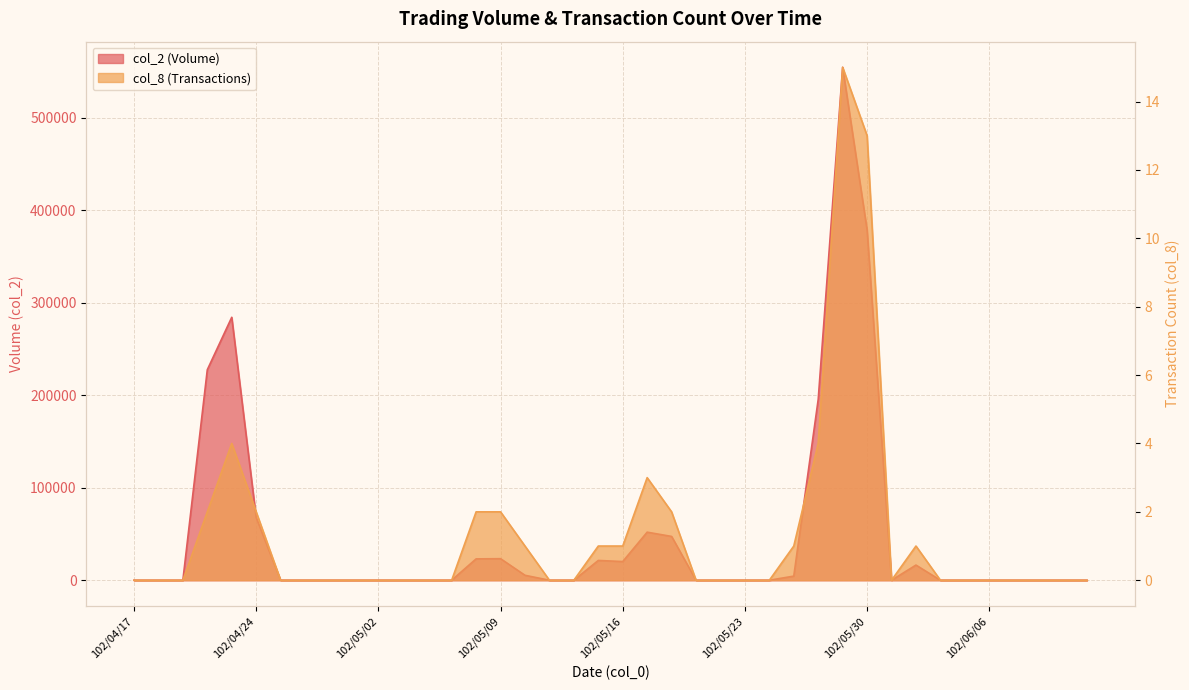

What is the highest value of the col_8 series?

15